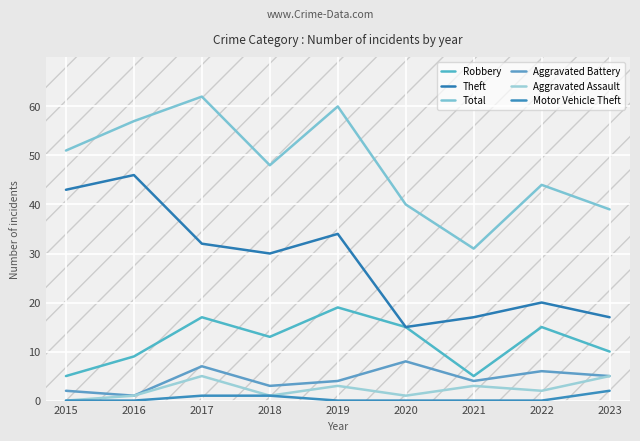

What is the difference between the Total values at 2022 and 2017?

18